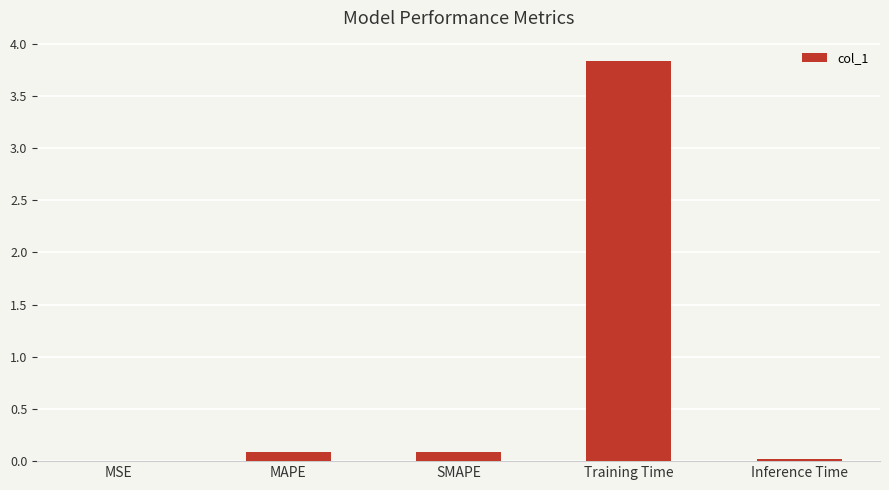

What is the maximum value shown in the chart?

3.8